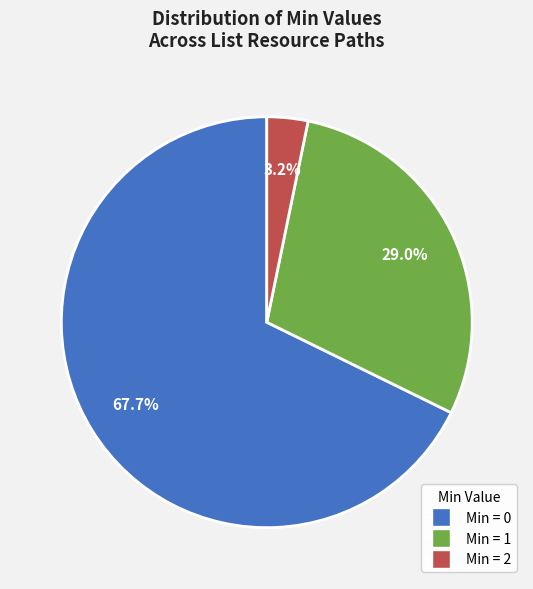

Count the number of slices in the pie.

3